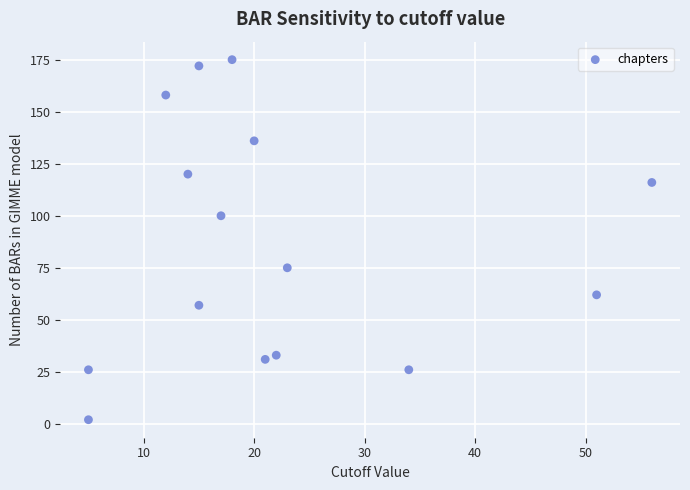

What is the range of X values (max minus min)?

51